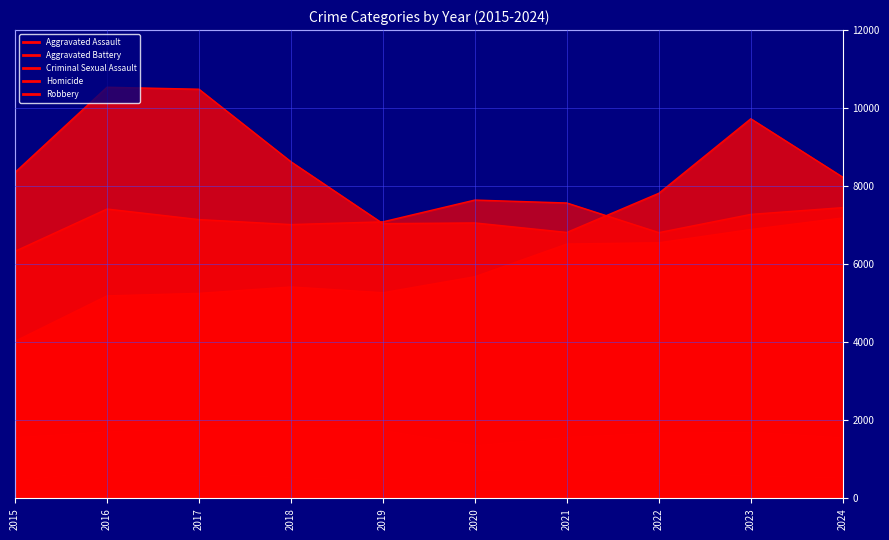

How many lines are shown in the chart?

5